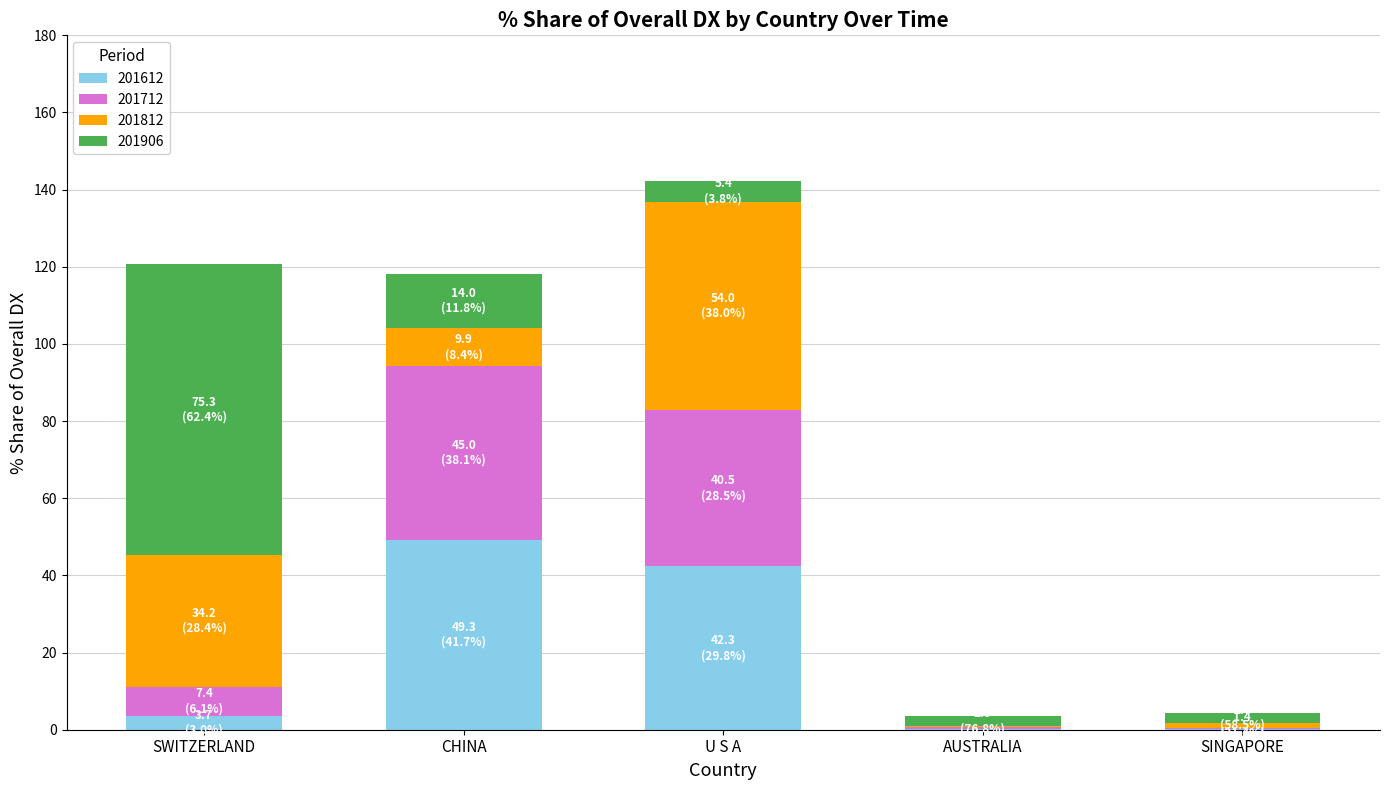

What are all the series names shown in the legend?

201612, 201712, 201812, 201906